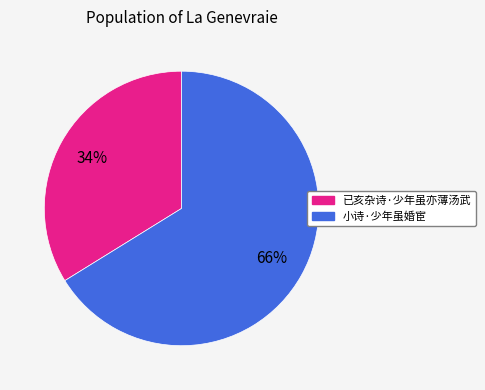

Between 小诗·少年虽婚宦 and 已亥杂诗·少年虽亦薄汤武, which is larger?

小诗·少年虽婚宦